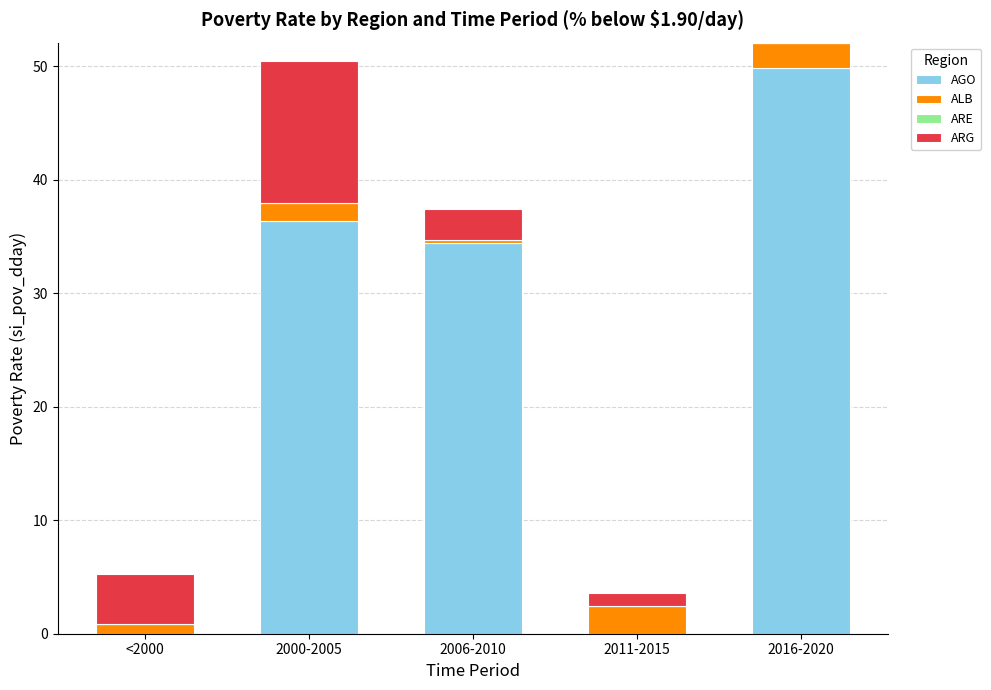

Is it true that AGO equals 15.7 at 2011-2015?

False